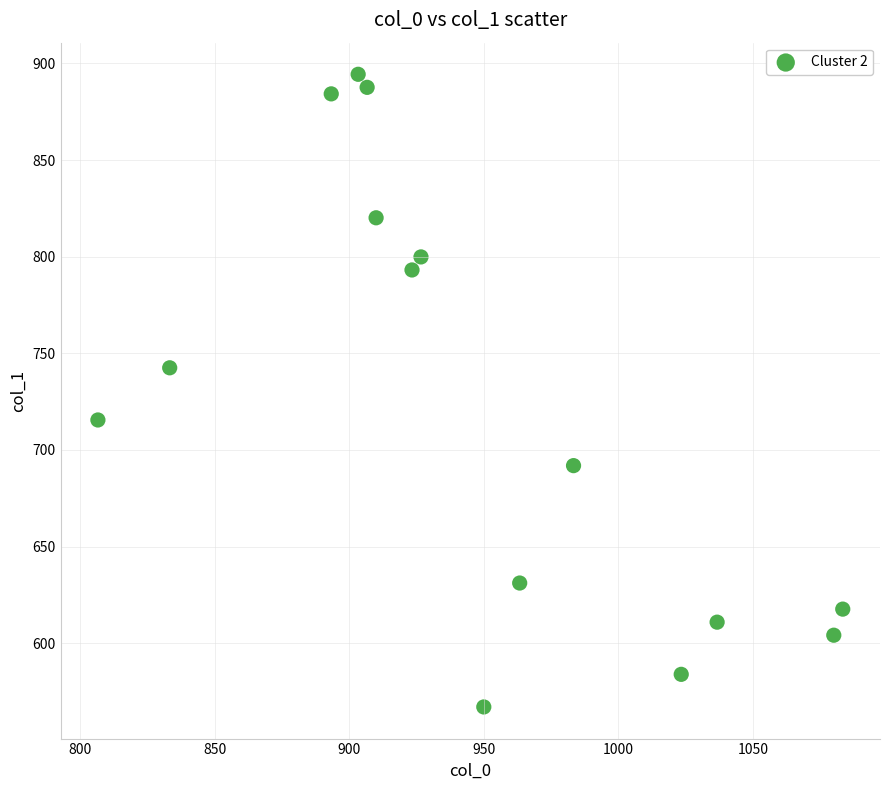

What is the range of X values (max minus min)?

276.7